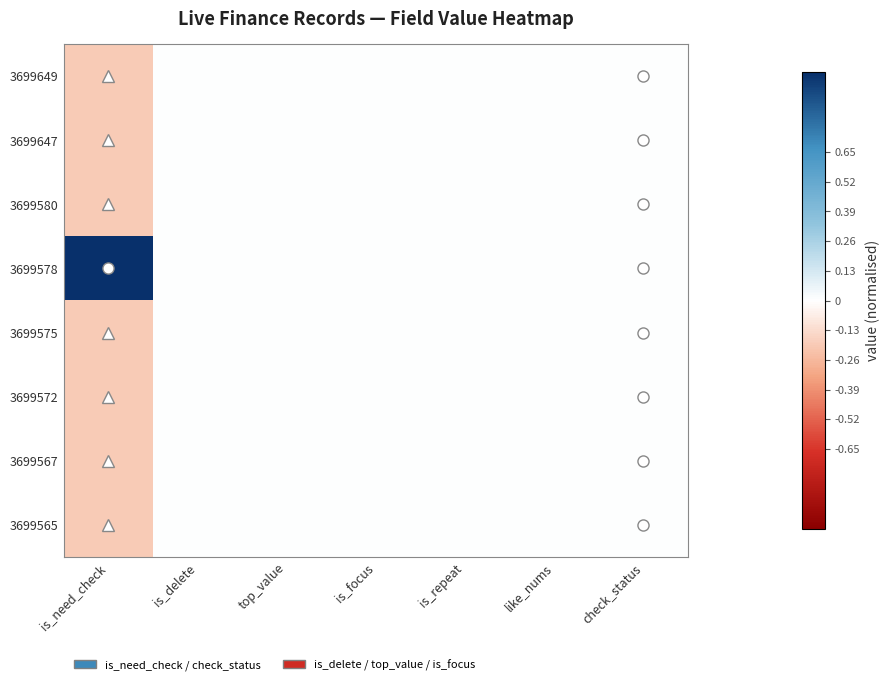

Reading left to right, what are all the values shown in this chart?

3699649: is_need_check=-0.2	is_delete=0.0	top_value=0.0	is_focus=0.0	is_repeat=0.0	like_nums=0.0	check_status=0.0
3699647: is_need_check=-0.2	is_delete=0.0	top_value=0.0	is_focus=0.0	is_repeat=0.0	like_nums=0.0	check_status=0.0
3699580: is_need_check=-0.2	is_delete=0.0	top_value=0.0	is_focus=0.0	is_repeat=0.0	like_nums=0.0	check_status=0.0
3699578: is_need_check=1.0	is_delete=0.0	top_value=0.0	is_focus=0.0	is_repeat=0.0	like_nums=0.0	check_status=0.0
3699575: is_need_check=-0.2	is_delete=0.0	top_value=0.0	is_focus=0.0	is_repeat=0.0	like_nums=0.0	check_status=0.0
3699572: is_need_check=-0.2	is_delete=0.0	top_value=0.0	is_focus=0.0	is_repeat=0.0	like_nums=0.0	check_status=0.0
3699567: is_need_check=-0.2	is_delete=0.0	top_value=0.0	is_focus=0.0	is_repeat=0.0	like_nums=0.0	check_status=0.0
3699565: is_need_check=-0.2	is_delete=0.0	top_value=0.0	is_focus=0.0	is_repeat=0.0	like_nums=0.0	check_status=0.0